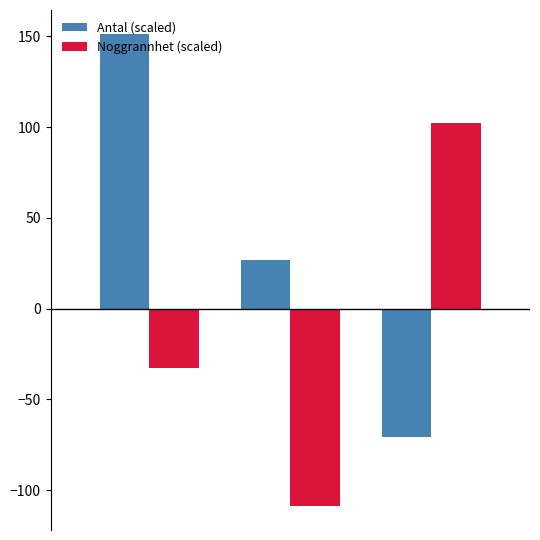

What is the sum of all Antal (scaled) values?

107.5